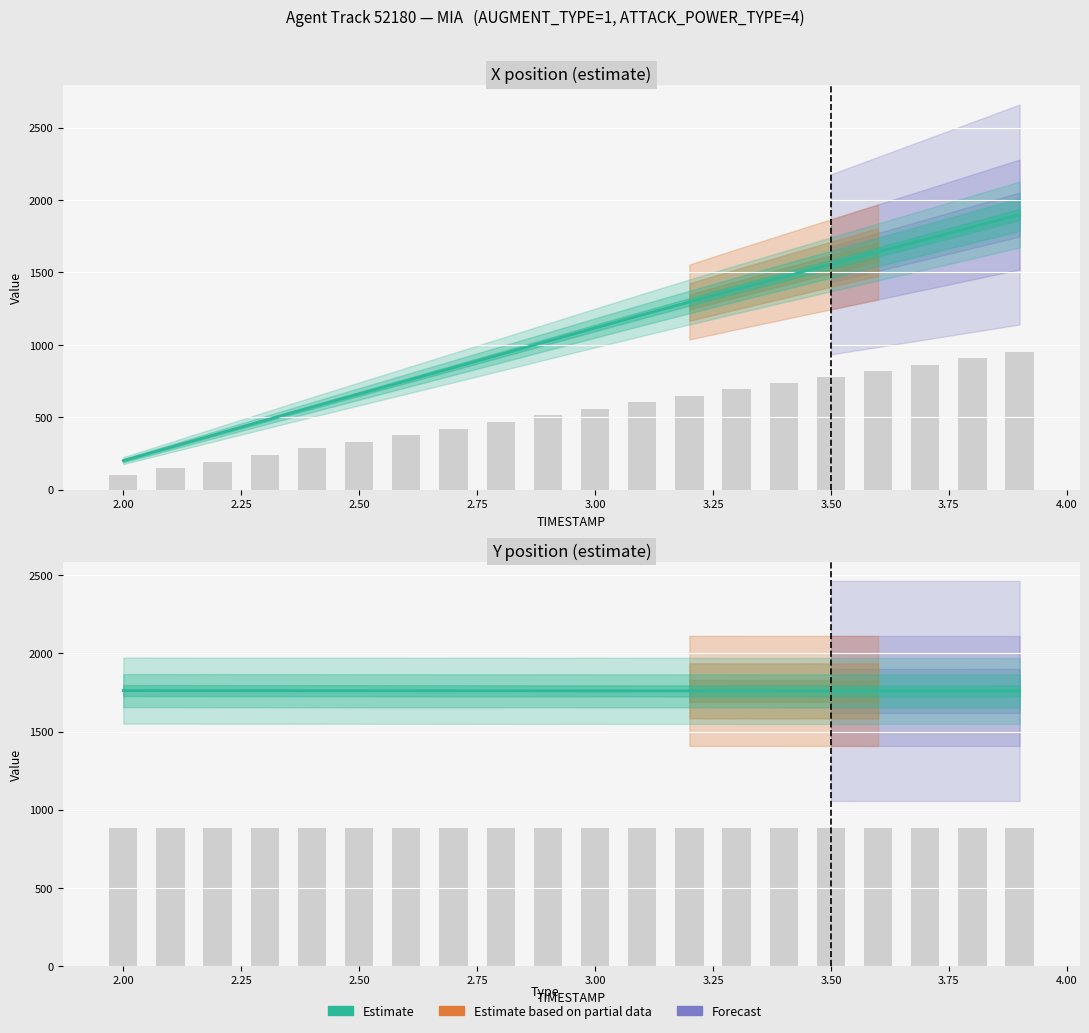

Which series changed the most between 2.5 and 3.0?

X